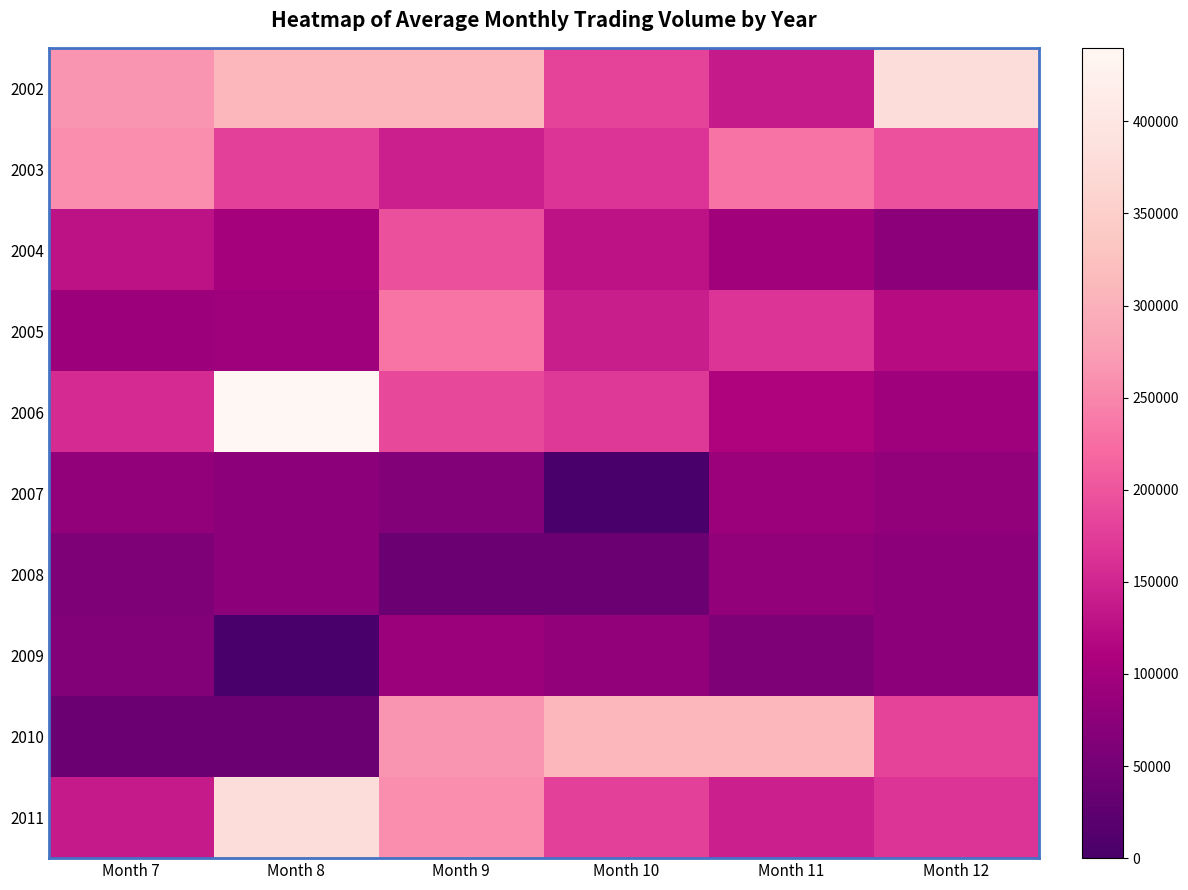

At how many categories does at least one series exceed 4937?

6